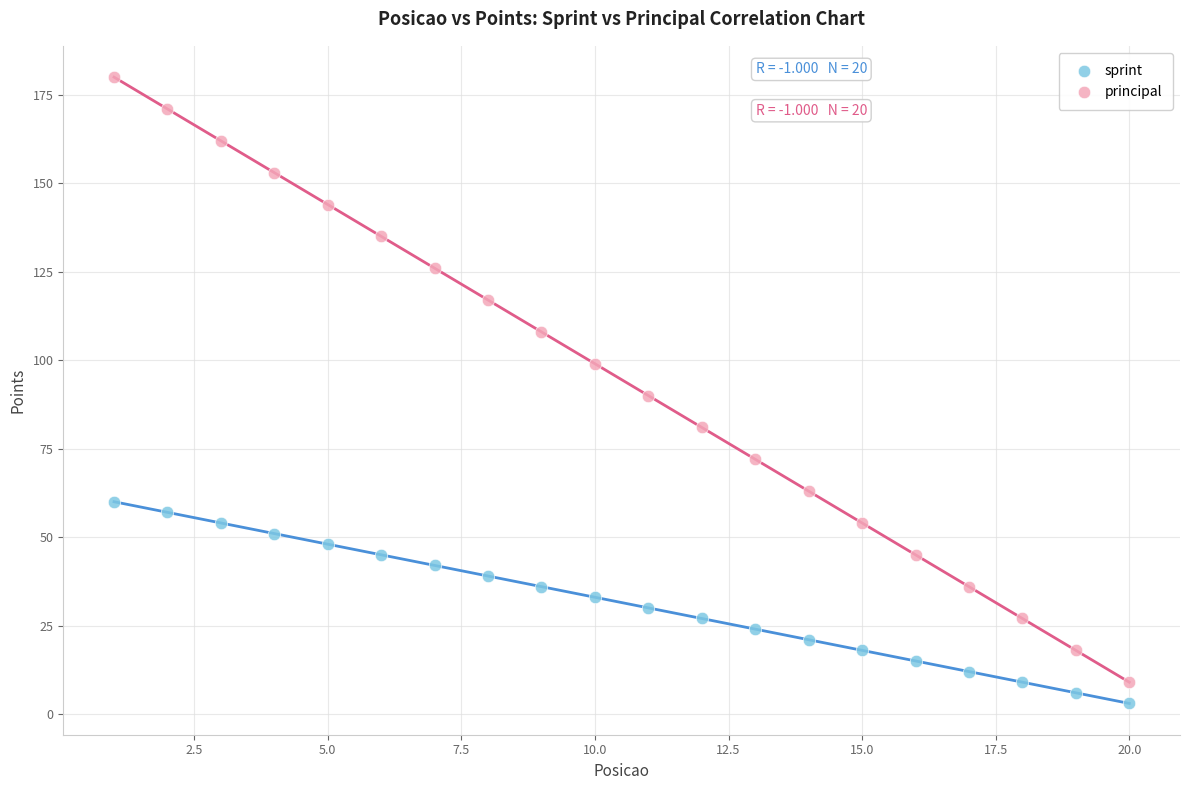

Which series contains the highest Y value?

principal